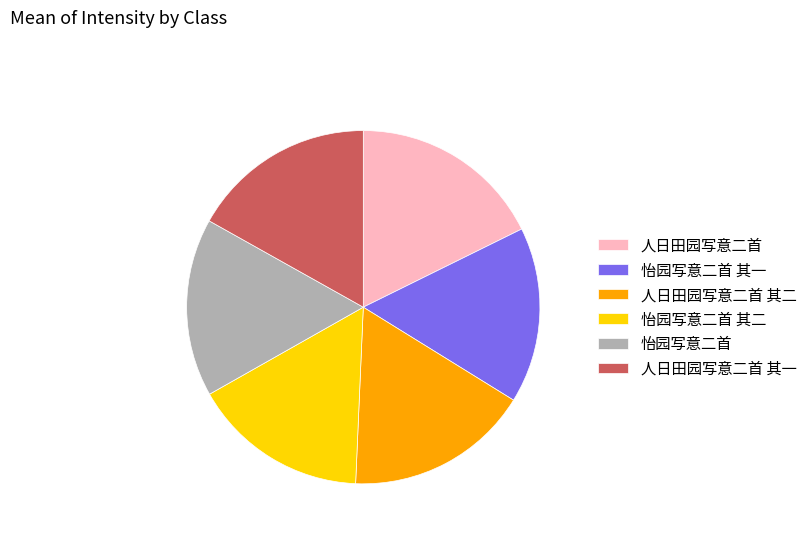

Is there a majority slice in this chart?

No